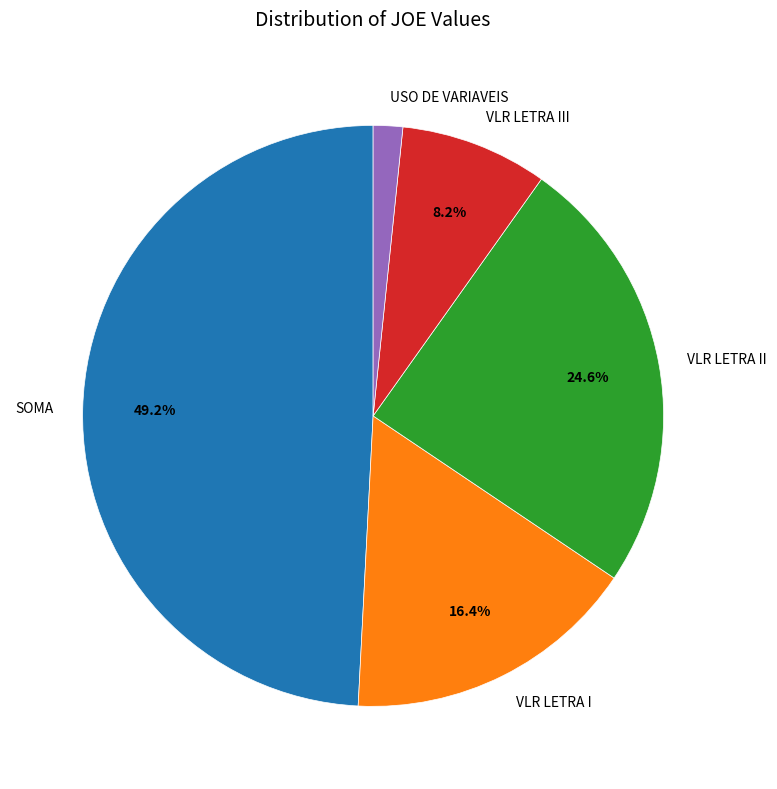

The VLR LETRA III slice represents 8% of the pie. True or false?

True